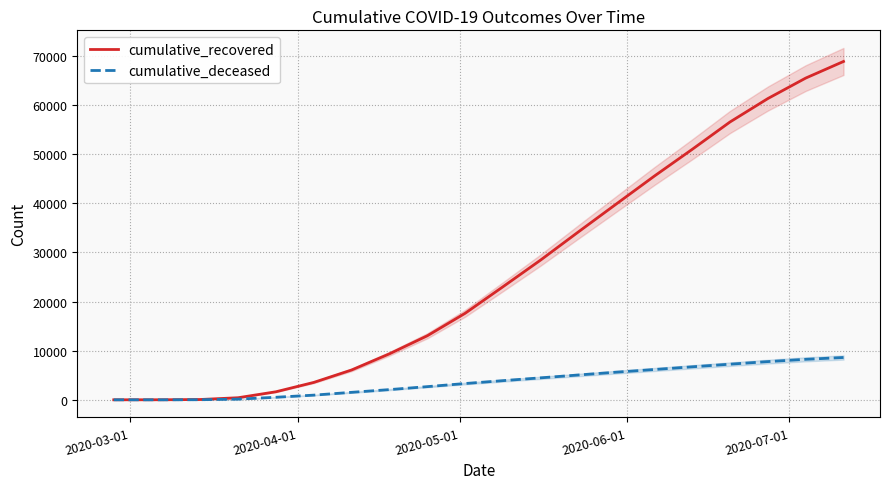

True or false: cumulative_recovered and cumulative_deceased cross at least once.

False